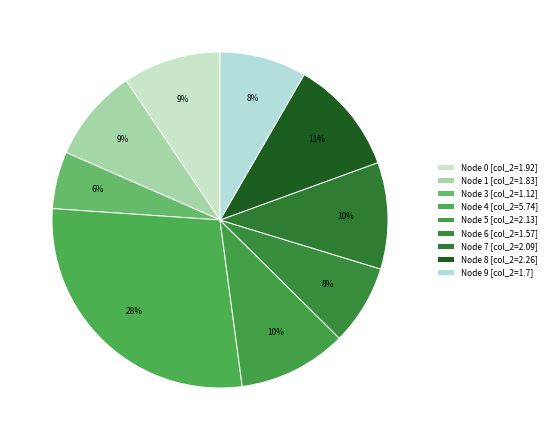

How many slices are in this pie chart?

9